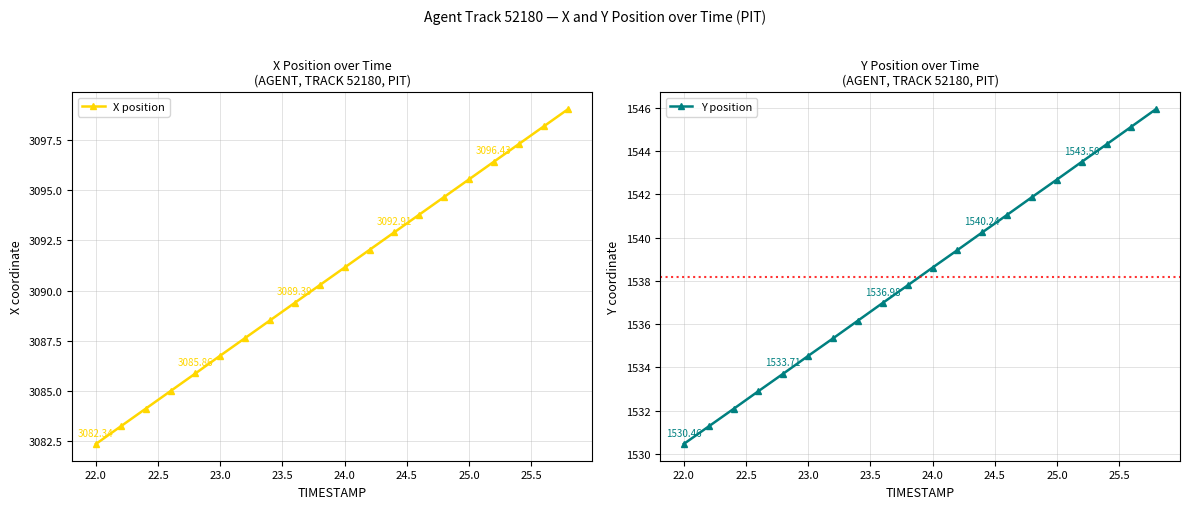

True or false: Y position has more than 2 points higher than both neighbors.

False